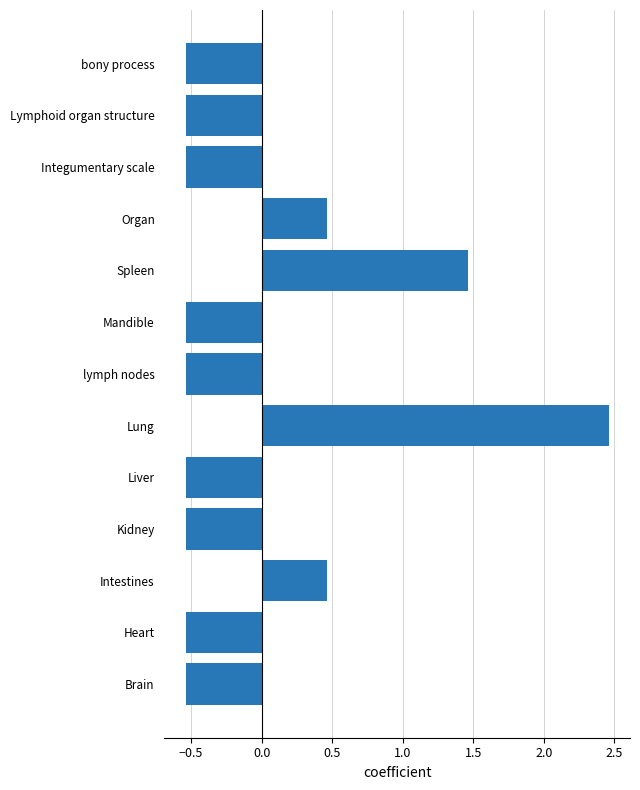

What is the difference between the second highest and second lowest values?

2.0